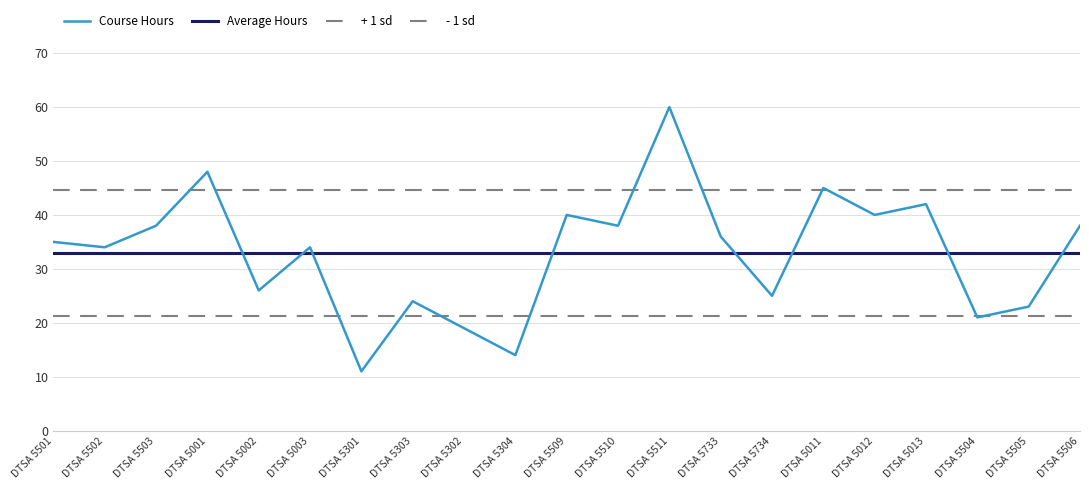

True or false: the data shows 18 at DTSA 5502.

False